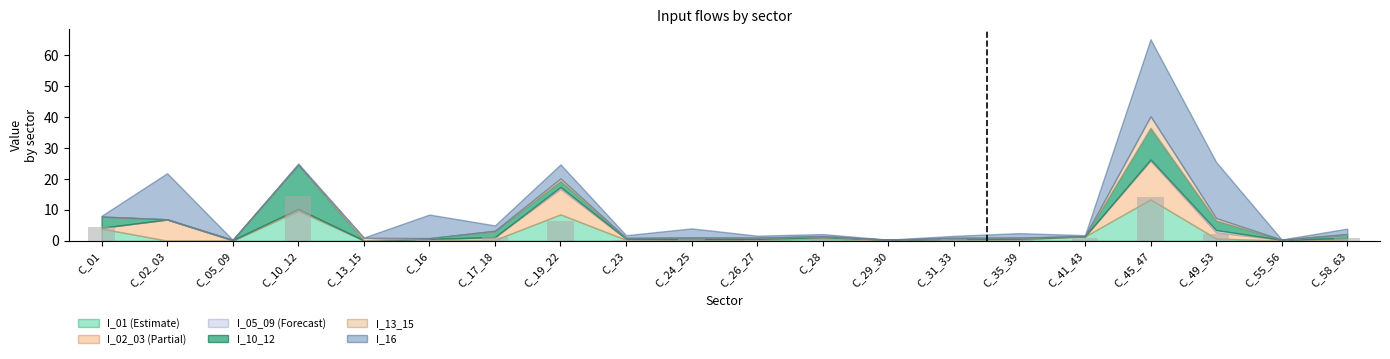

Where is the data nearest to the value 7?

C_19_22